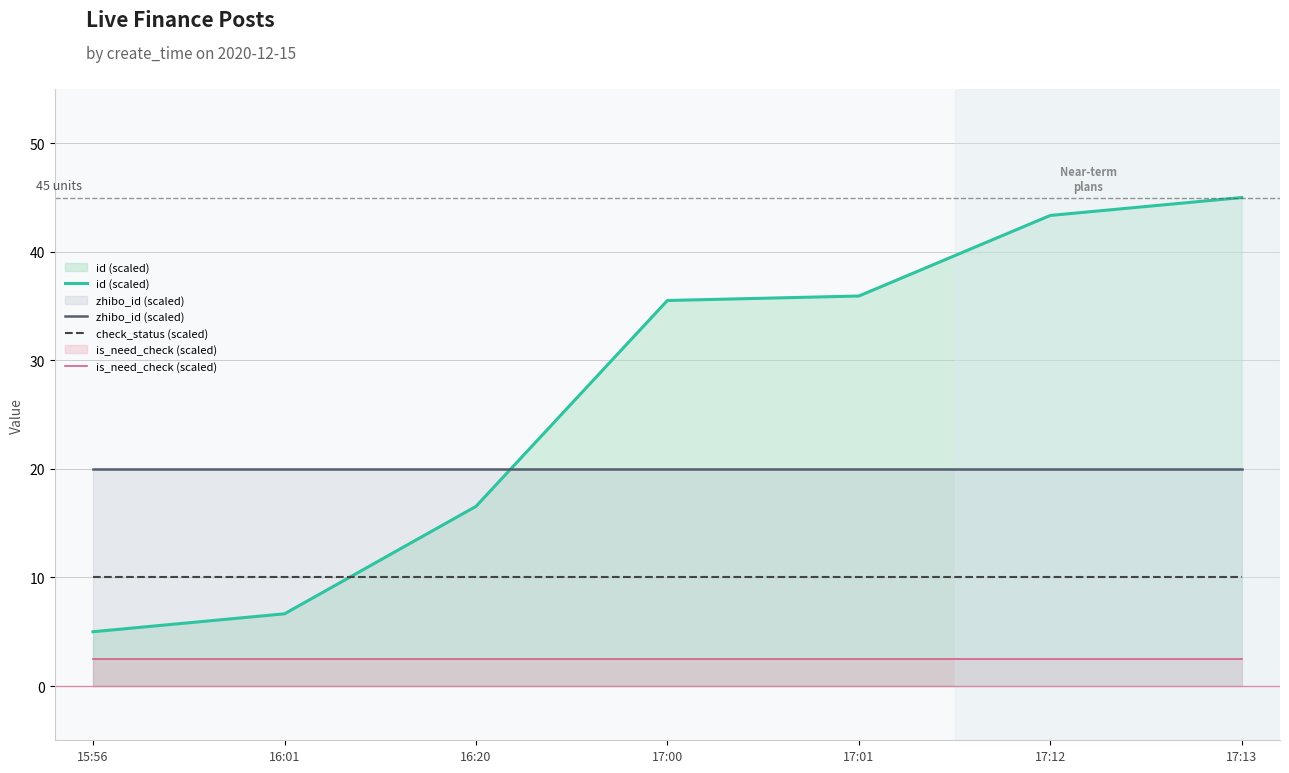

What is the average value of the zhibo_id (scaled) series?

20.0